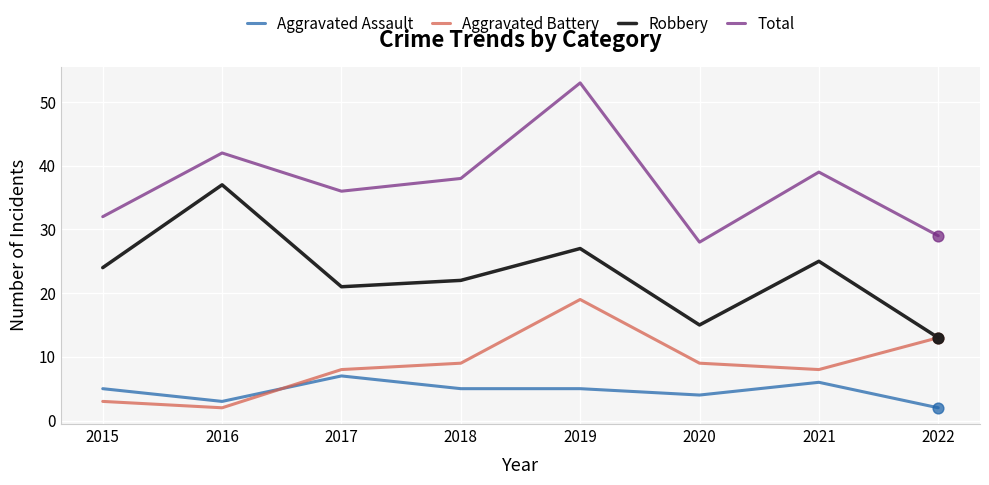

Which series has the largest total across all categories?

Total